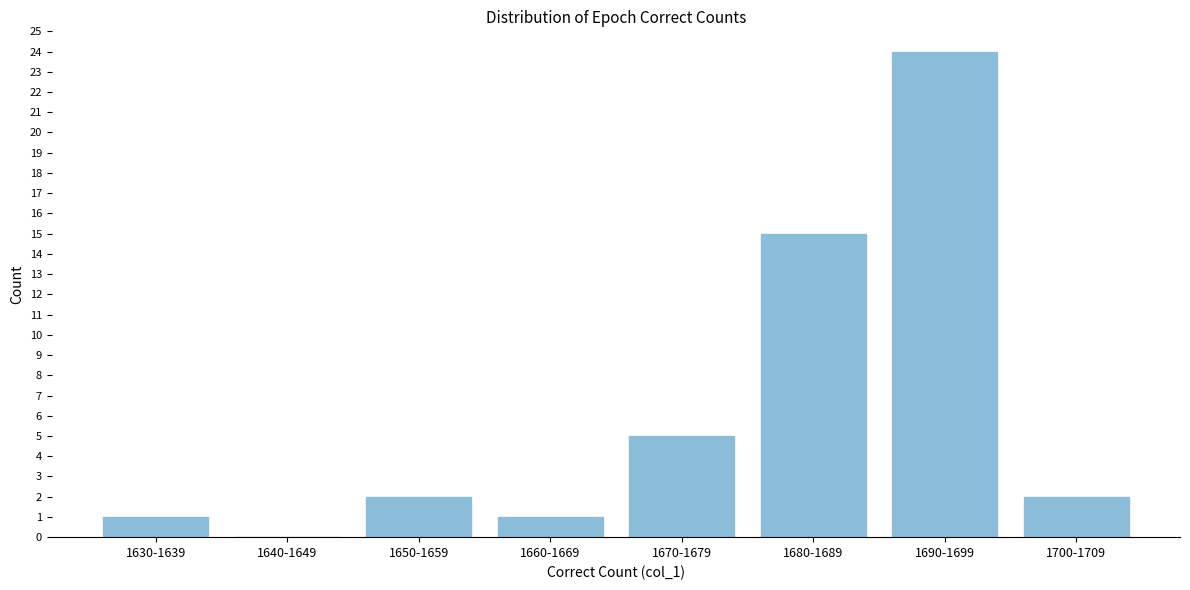

Reading left to right, what are all the values shown in this chart?

1630-1639=1	1640-1649=0	1650-1659=2	1660-1669=1	1670-1679=5	1680-1689=15	1690-1699=24	1700-1709=2